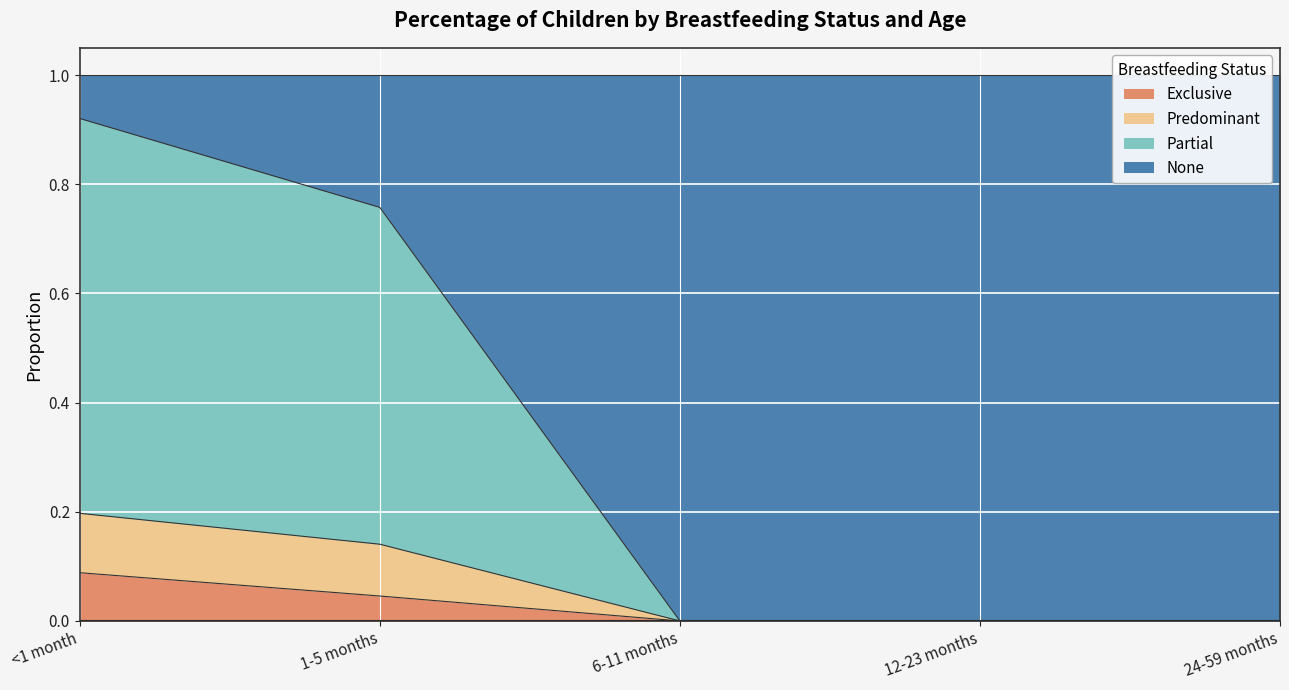

The Predominant series shows 0.0 at 12-23 months. True or false?

True